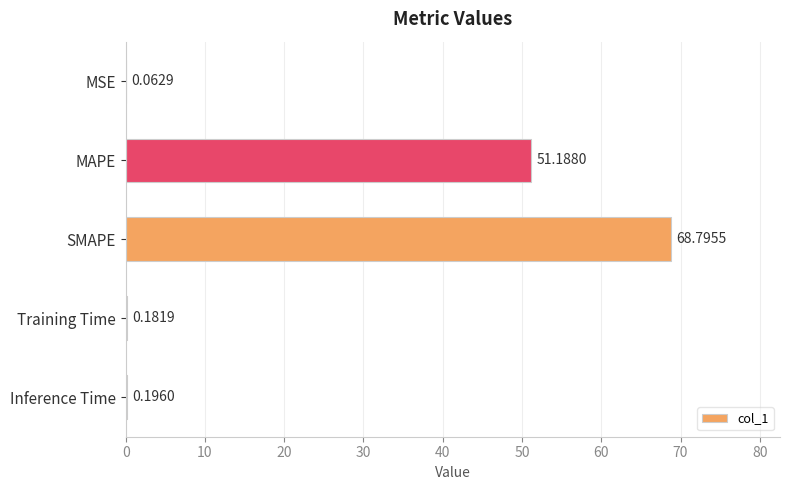

What is the average value?

24.1